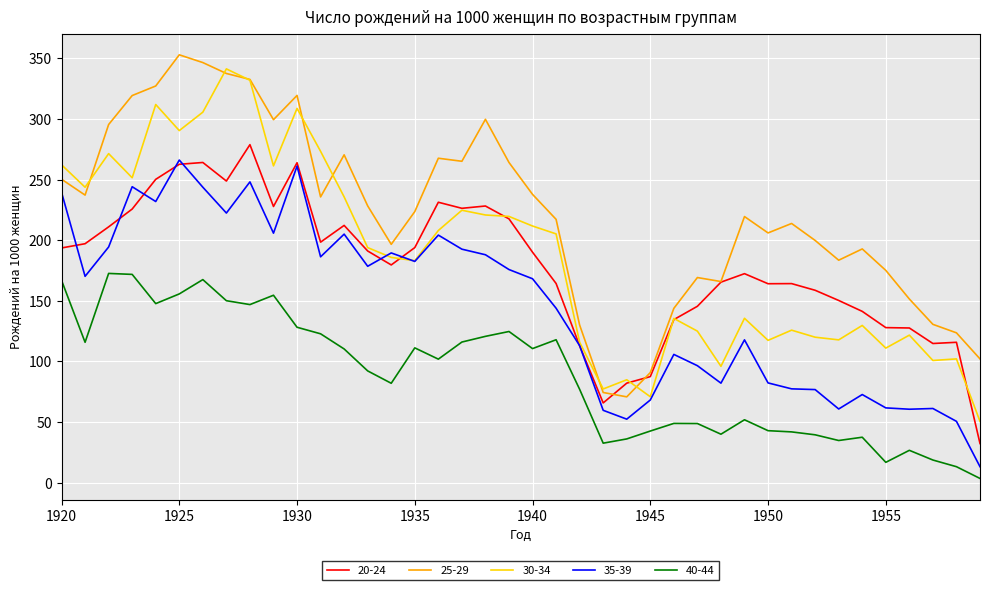

What is the greatest value displayed?

352.9